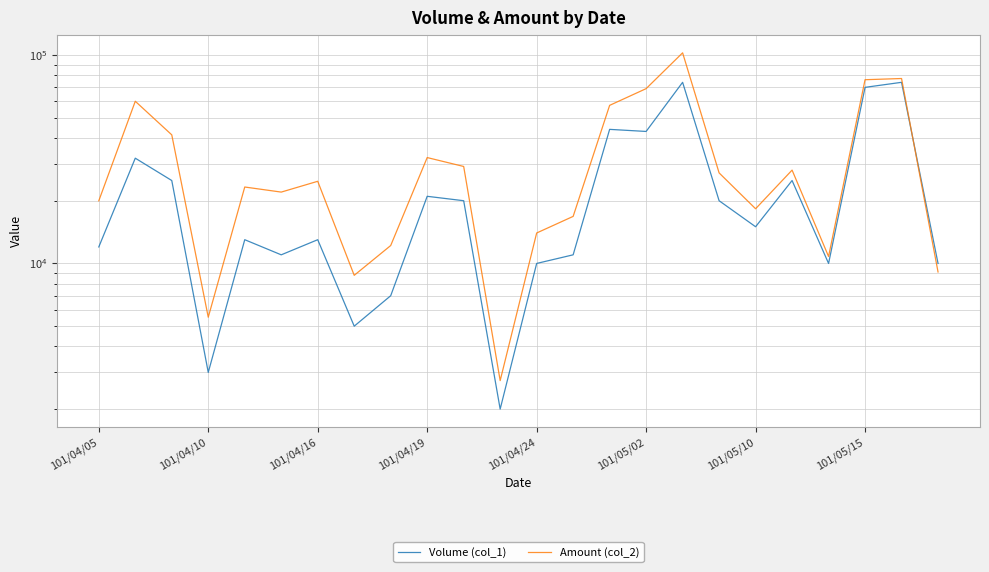

At which category is the sum across all series the highest?

16